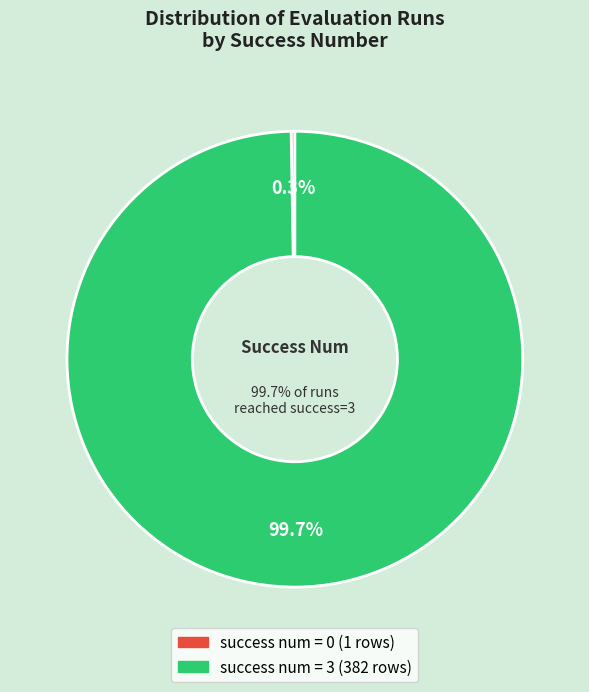

True or false: 3 accounts for 42% of the total.

False